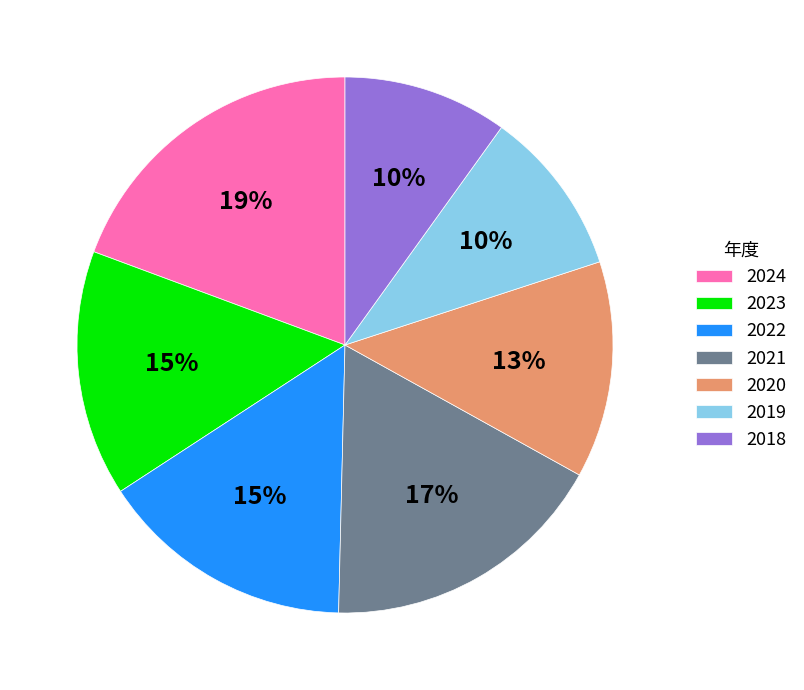

To the nearest percent, what portion does 2022 represent?

15%